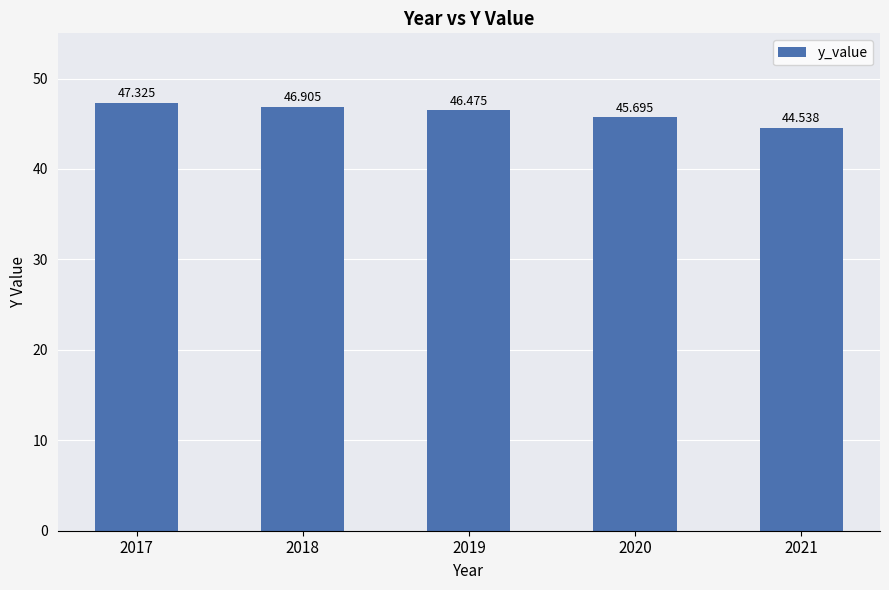

List the labels in order of value, smallest first.

2021, 2020, 2019, 2018, 2017